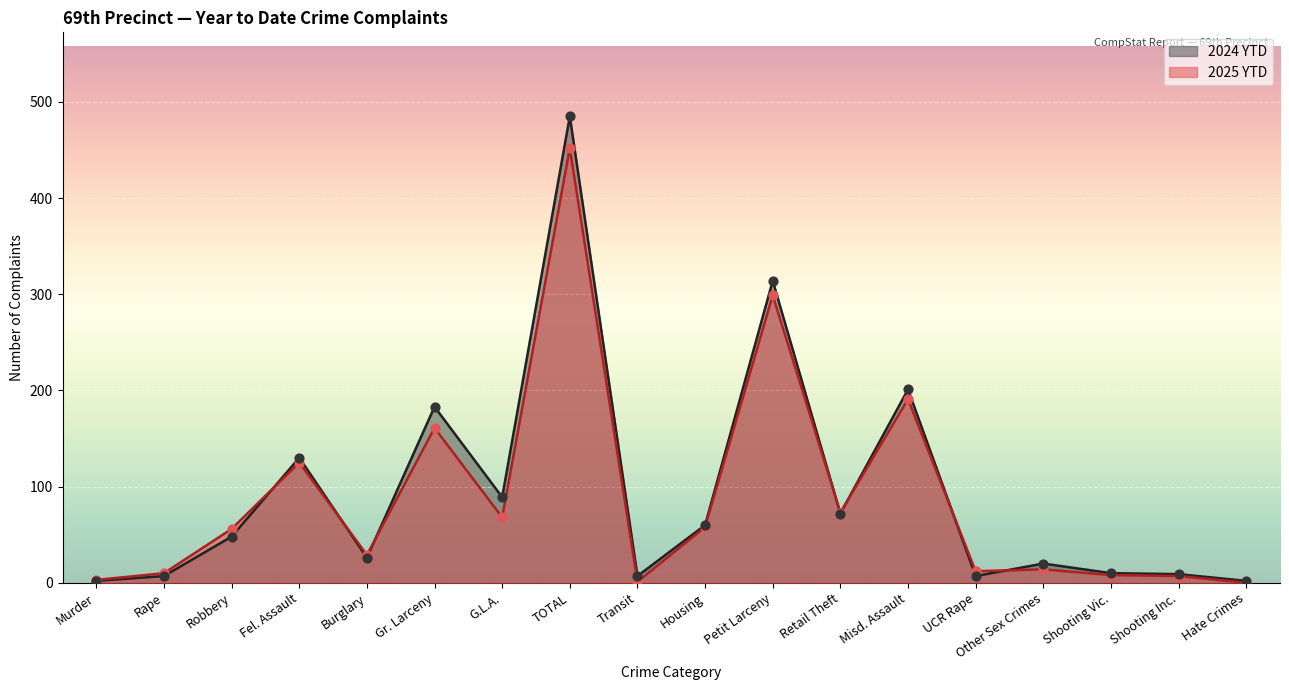

What are all the series names shown in the legend?

2024 YTD, 2025 YTD